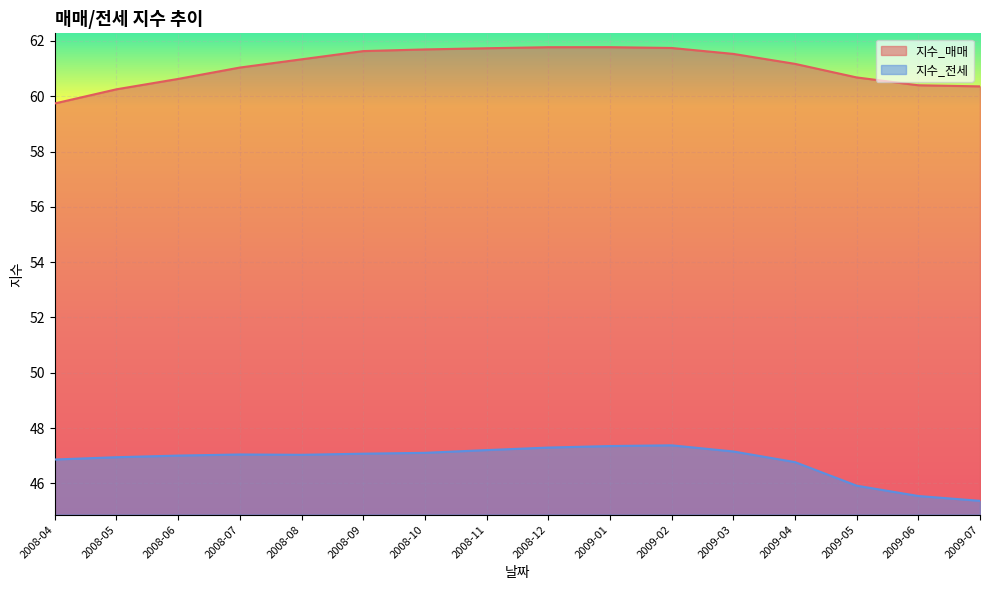

Where does the 지수_전세 series first go above 47?

2008-06